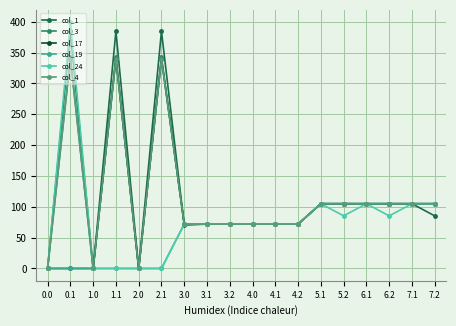

Does the chart have visible grid lines?

Yes